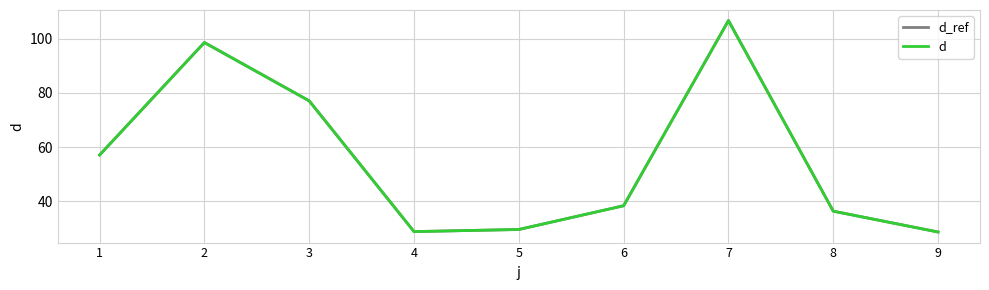

Does the chart have visible grid lines?

Yes